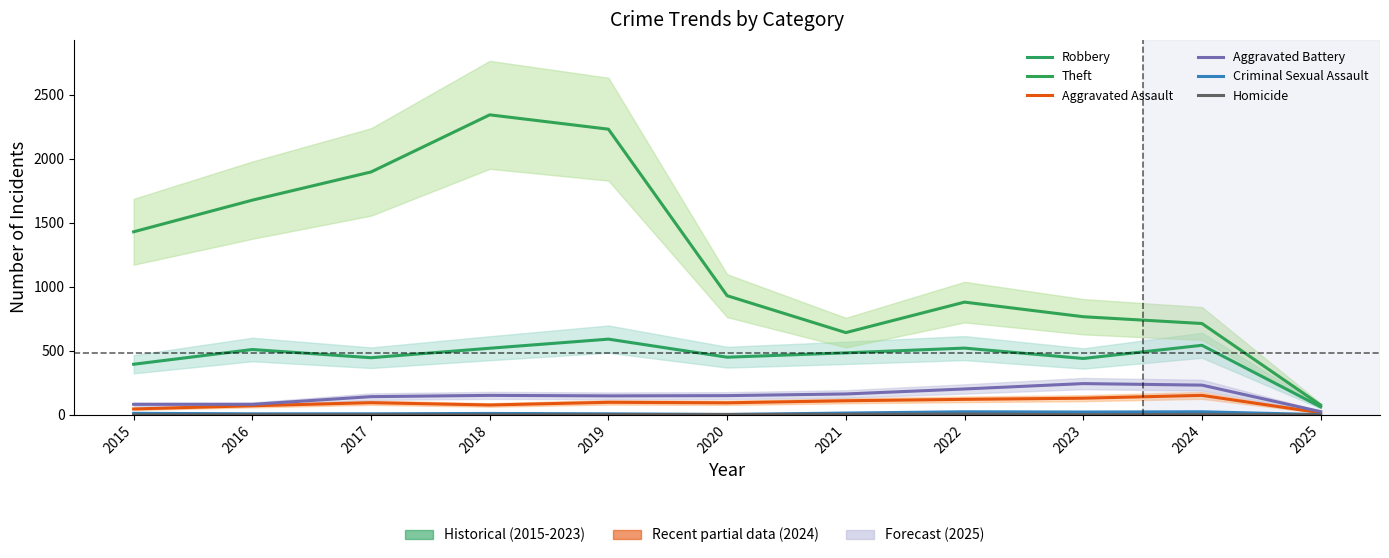

In Aggravated Battery, how many points are higher than both neighbors (excluding endpoints)?

2